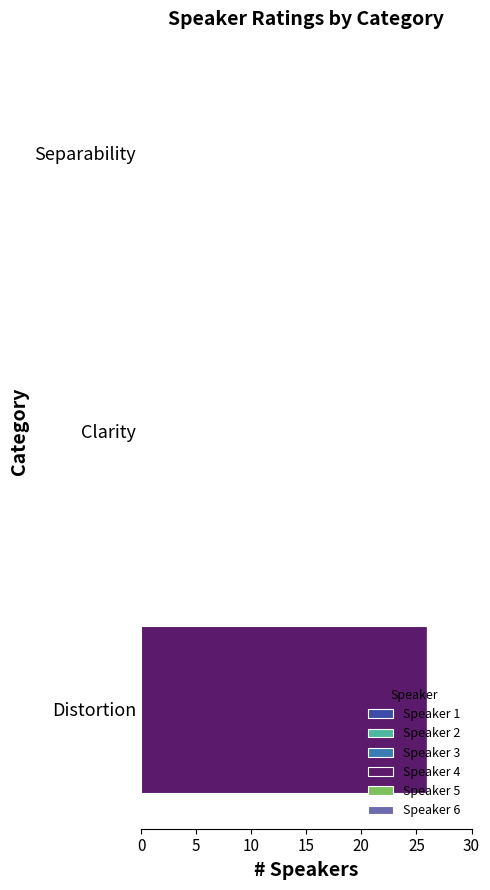

Read the value at Distortion.

26